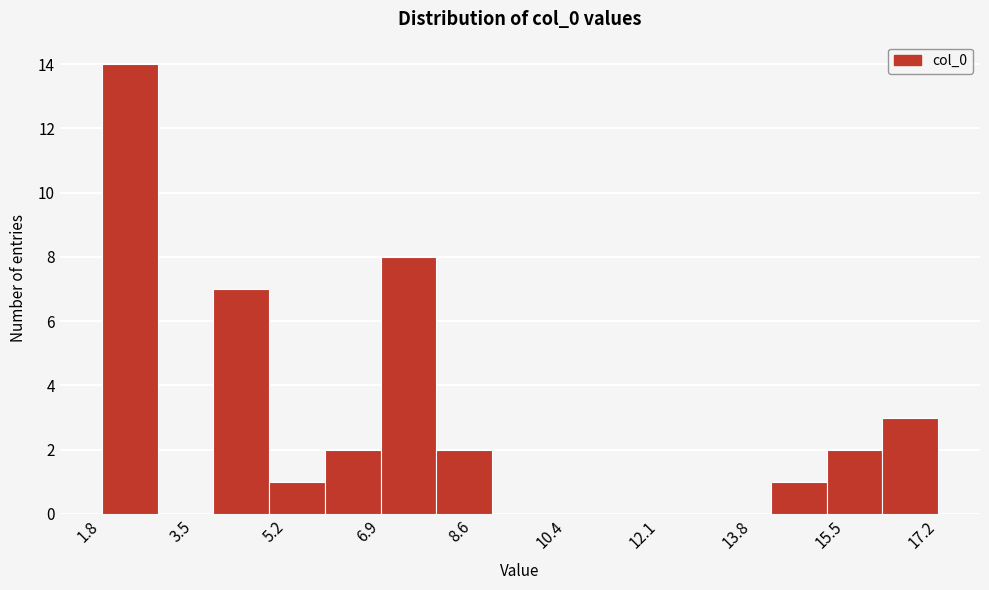

Reading left to right, list every bar in this chart as the range it spans on the x-axis followed by its height. Neither the bar edges nor the heights are printed on the chart, so give them approximately, as read against the axes.

1.8 to 2.8: 14
2.8 to 3.8: 0
3.8 to 4.8: 7
4.8 to 6.0: 1
6.0 to 7.0: 2
7.0 to 8.0: 8
8.0 to 9.0: 2
9.0 to 10.0: 0
10.0 to 11.0: 0
11.0 to 12.0: 0
12.0 to 13.0: 0
13.0 to 14.2: 0
14.2 to 15.2: 1
15.2 to 16.2: 2
16.2 to 17.2: 3